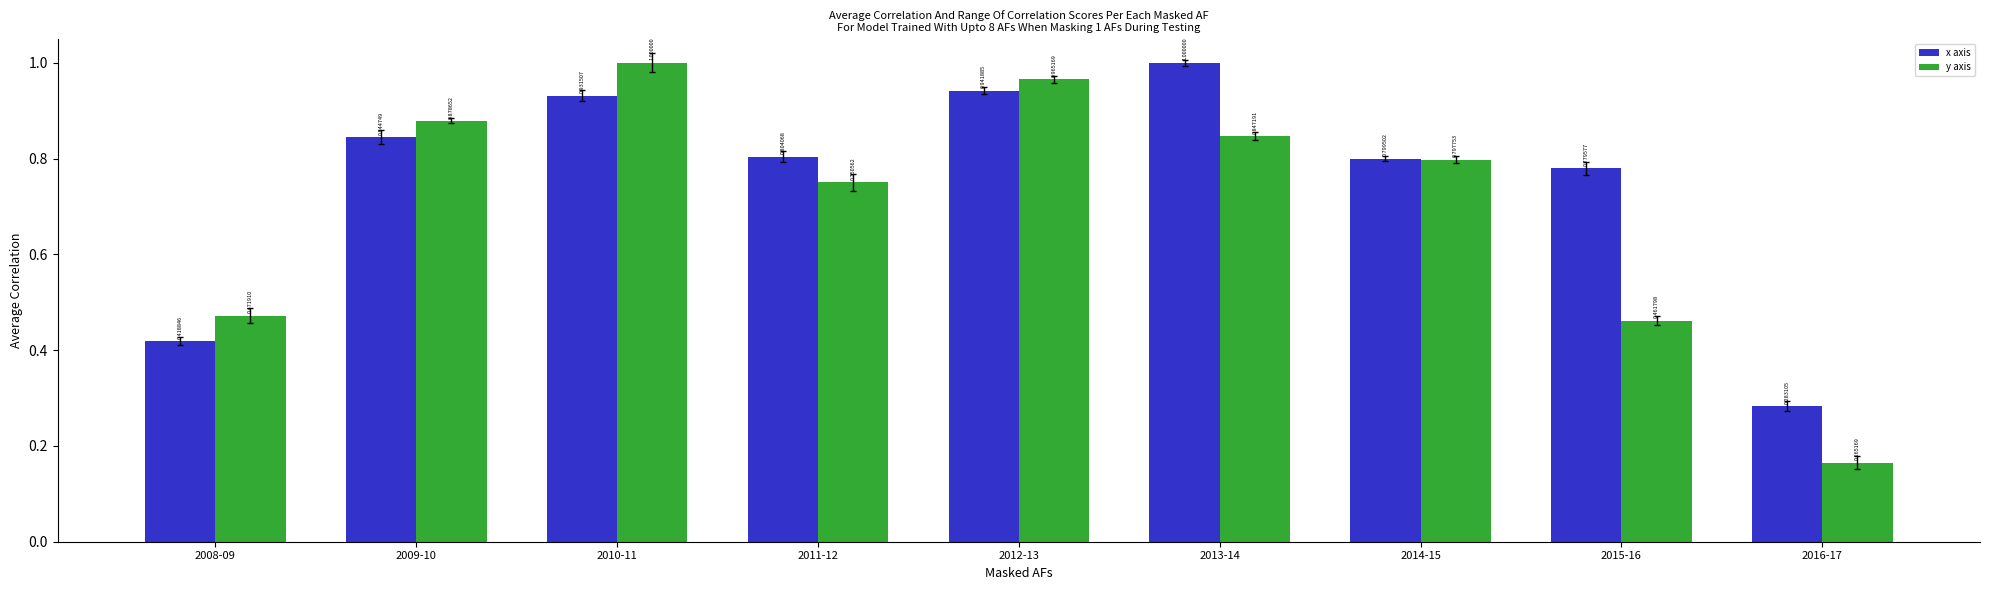

Which series has the widest spread of values?

y axis